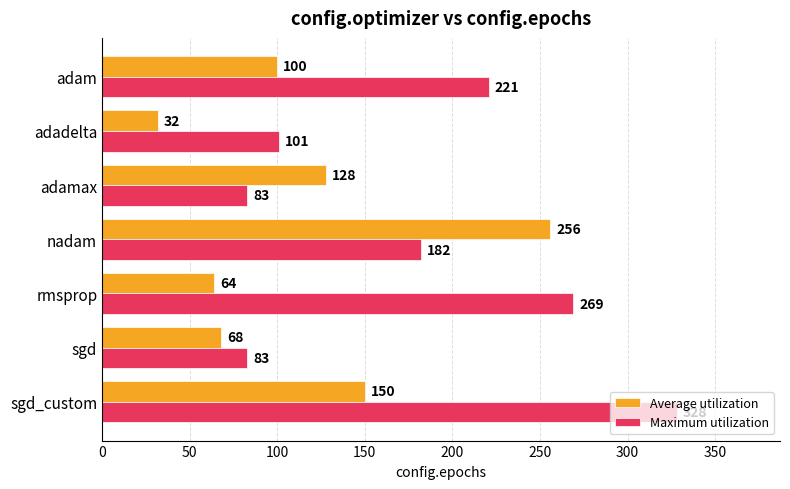

Which series has the widest spread of values?

Maximum utilization